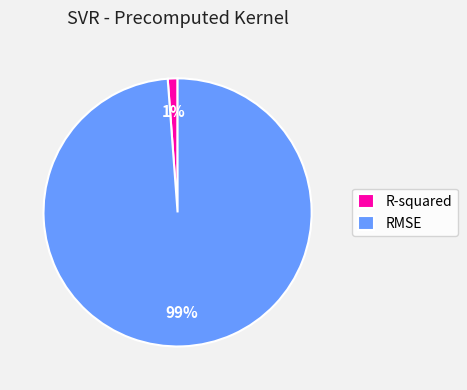

Is it true that RMSE is 99% of the pie?

True